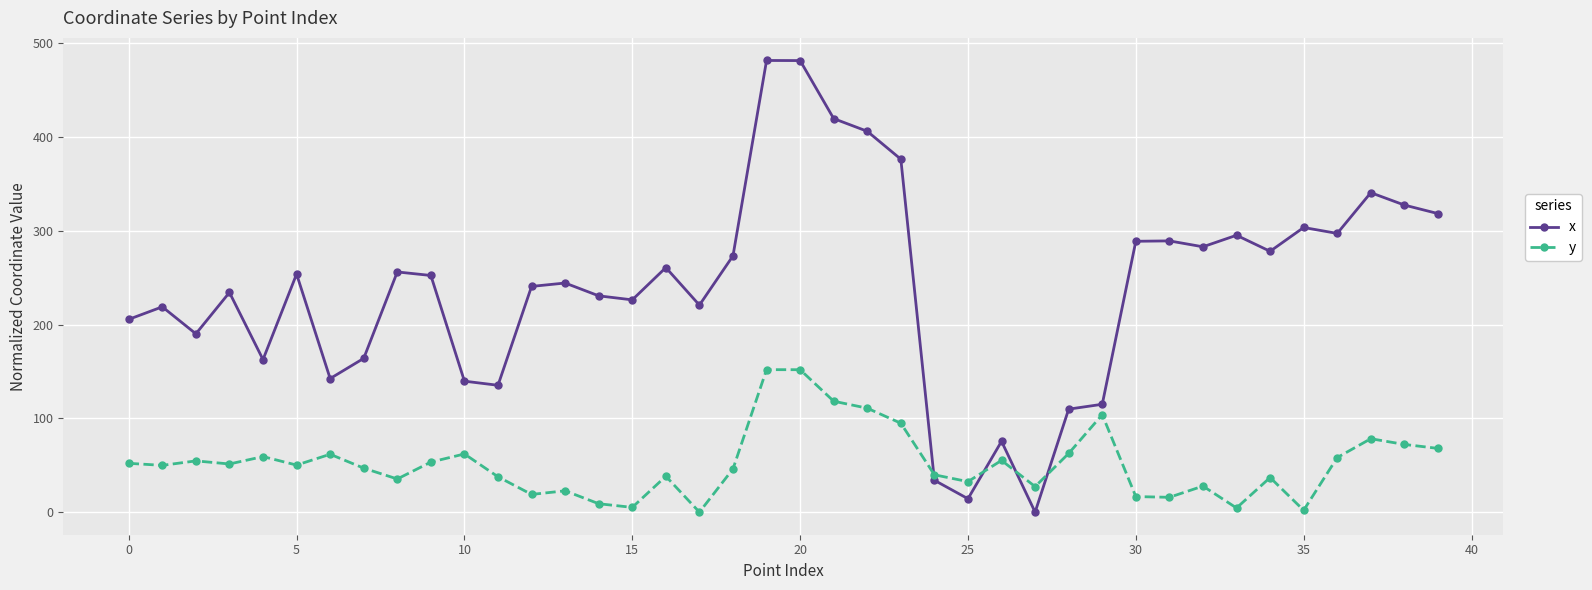

How many data points in y are above 50?

20